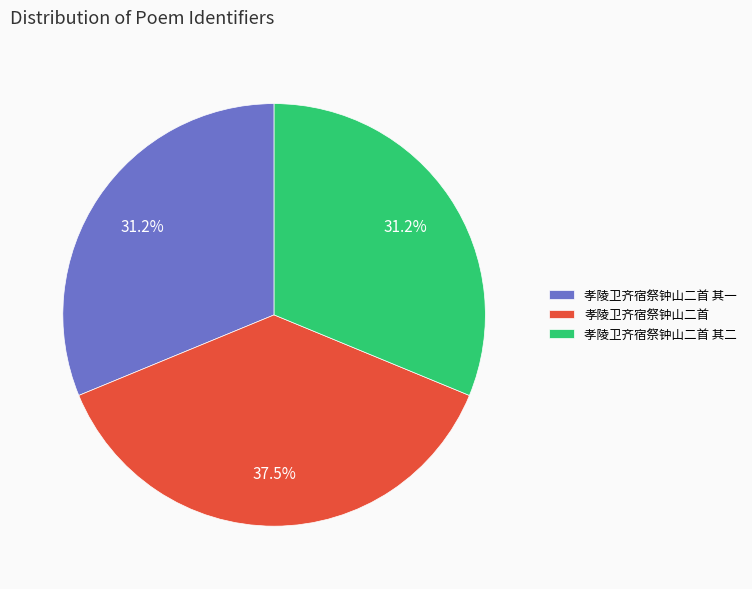

Which category has the biggest portion of the pie?

孝陵卫齐宿祭钟山二首